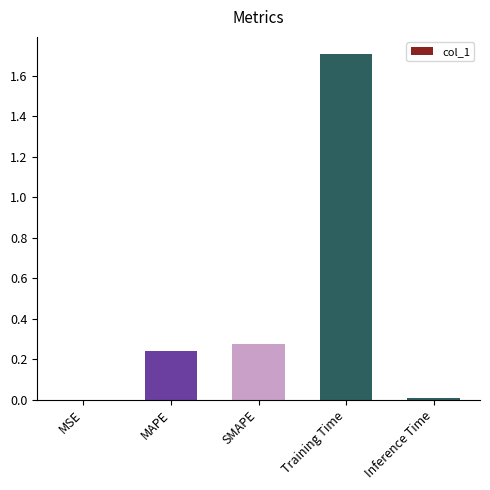

At which category does the chart reach its peak across all series?

Training Time